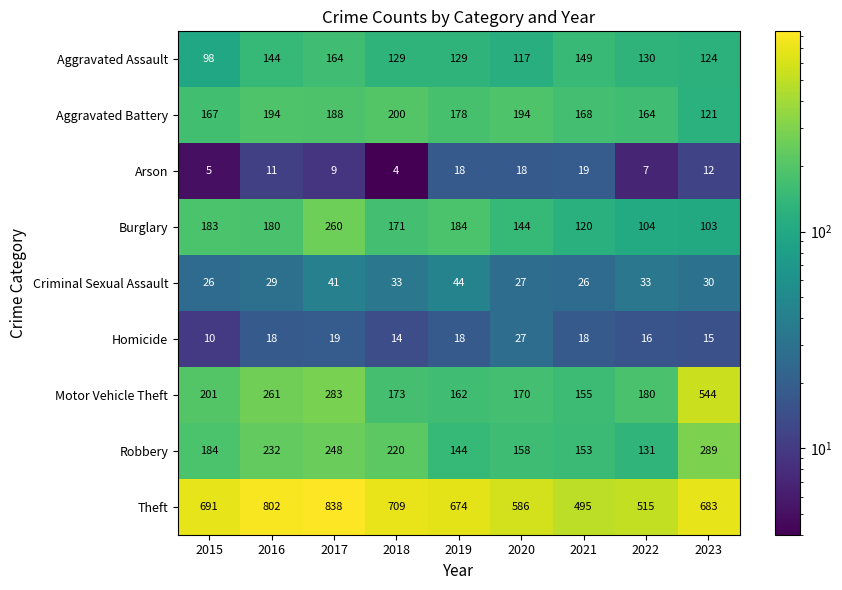

What is the greatest value displayed?

838